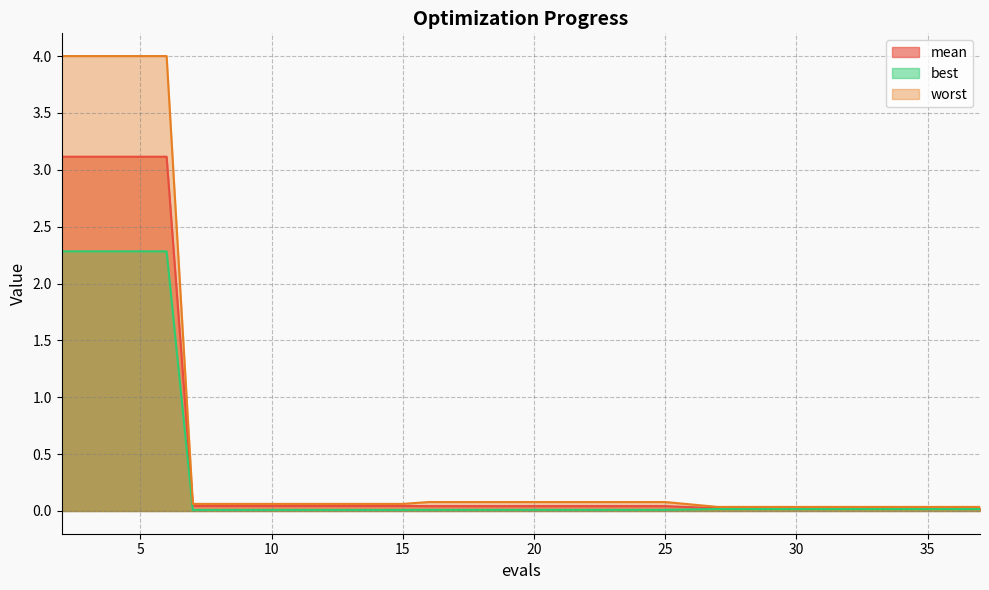

Rank the categories by mean value from lowest to highest.

27, 29, 31, 33, 35, 37, 16, 18, 19, 21, 23, 25, 7, 9, 11, 13, 15, 2, 4, 6